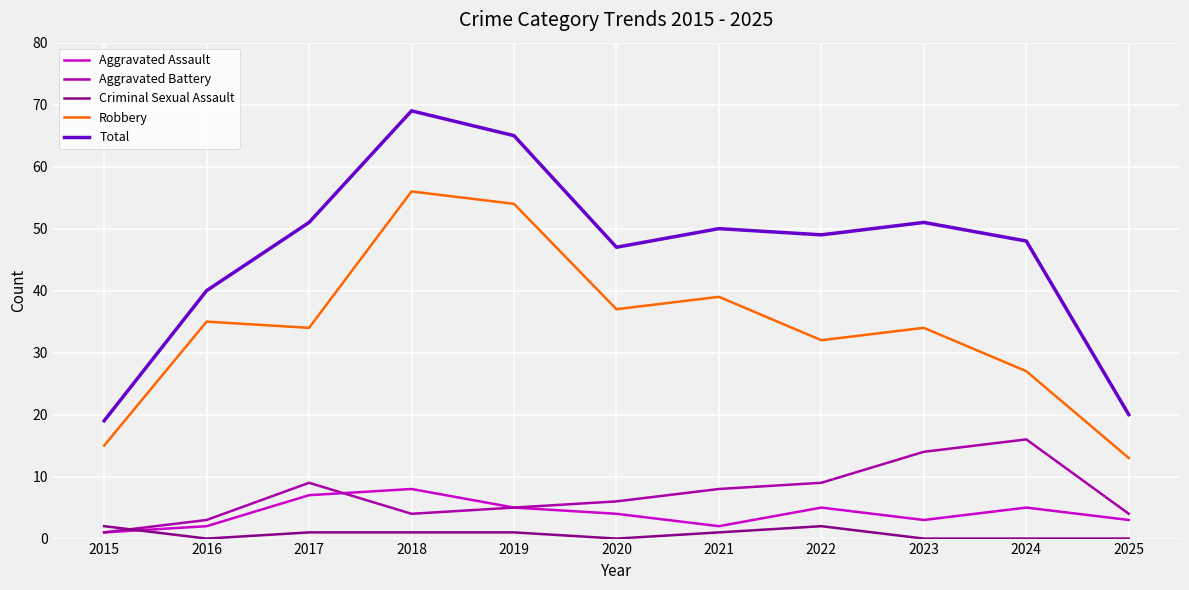

What are all the series names shown in the legend?

Aggravated Assault, Aggravated Battery, Criminal Sexual Assault, Robbery, Total